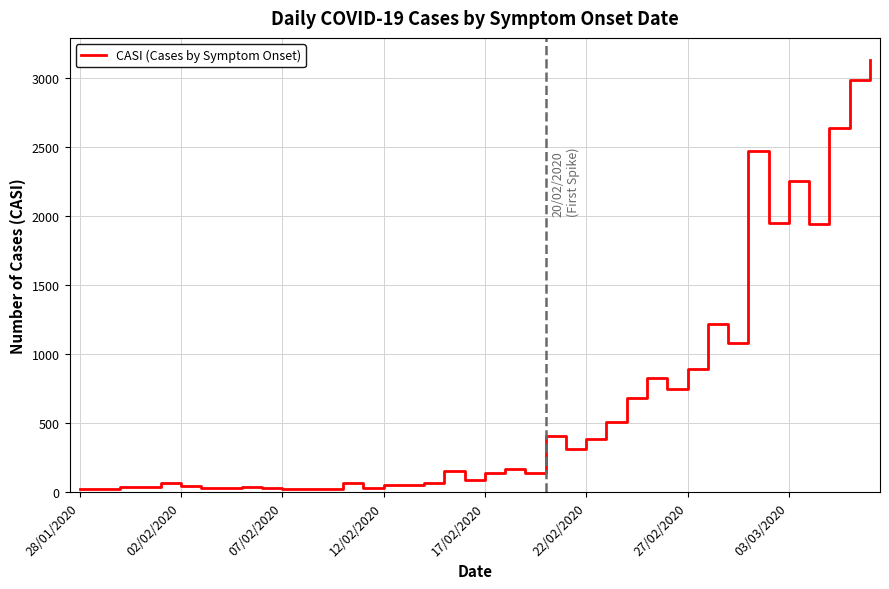

What is the difference between the maximum and minimum values?

3116